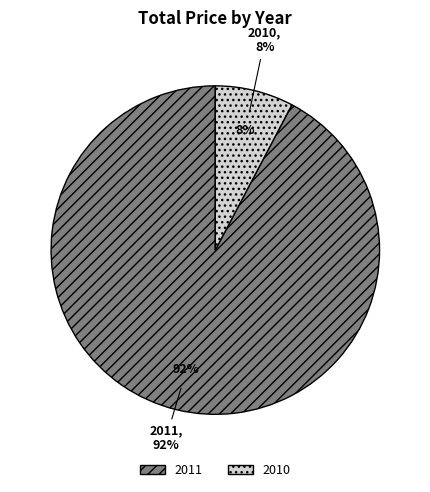

Between 2010 and 2011, which is larger?

2011